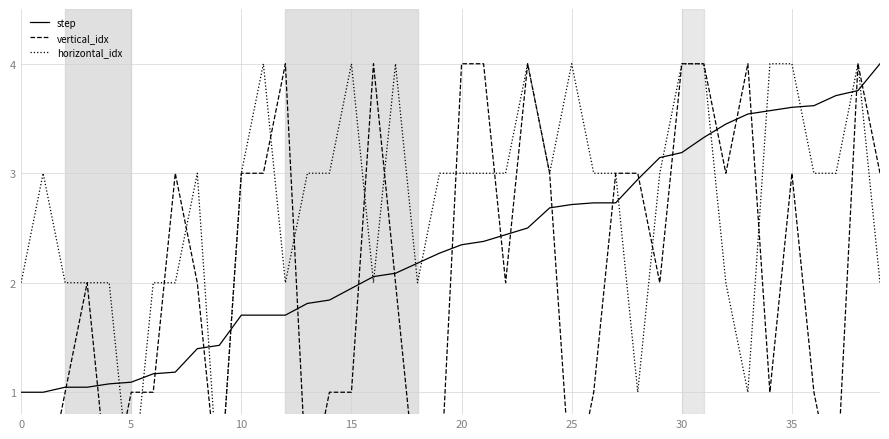

At which category does the chart reach its peak across all series?

39